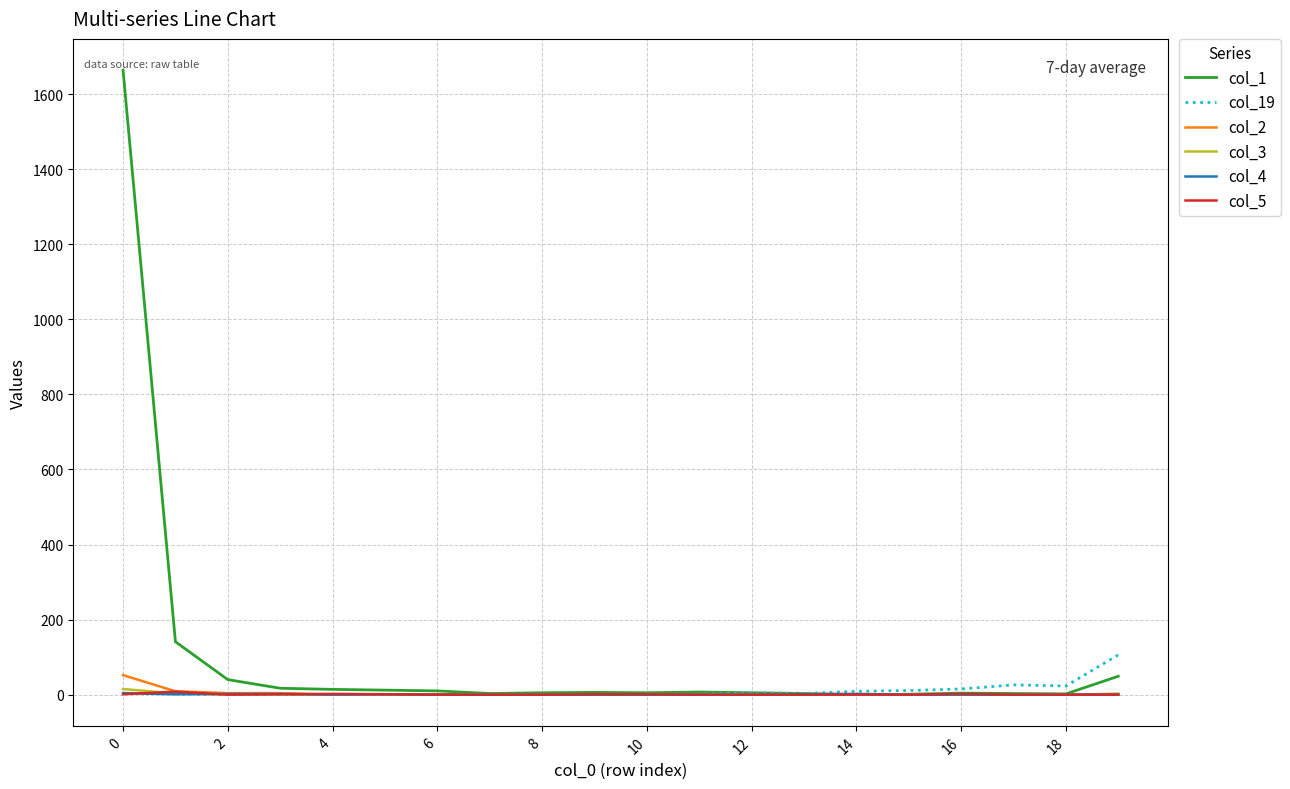

Which series has the largest total across all categories?

col_1